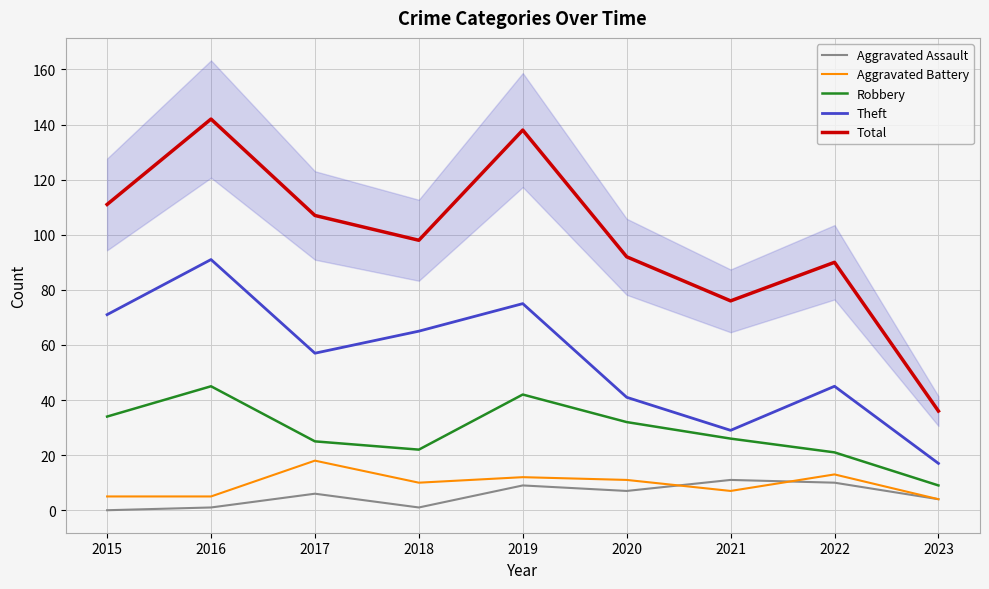

True or false: Aggravated Assault has a value of 4 at 2022.

False